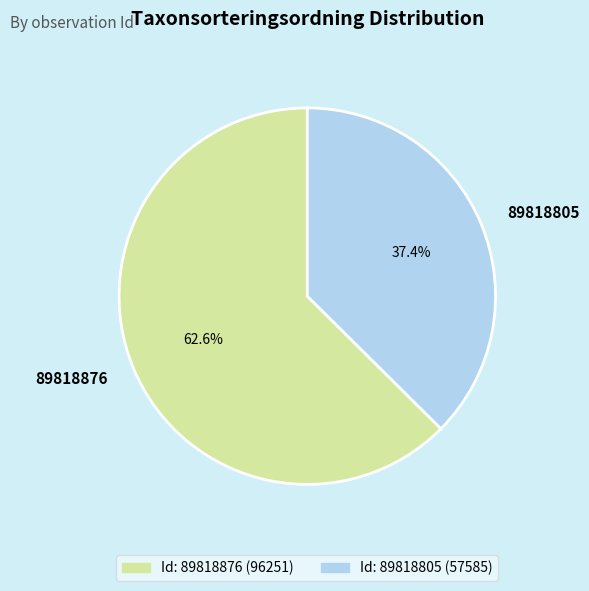

To the nearest percent, what is the difference between the 89818876 and 89818805 slice percentages?

25%